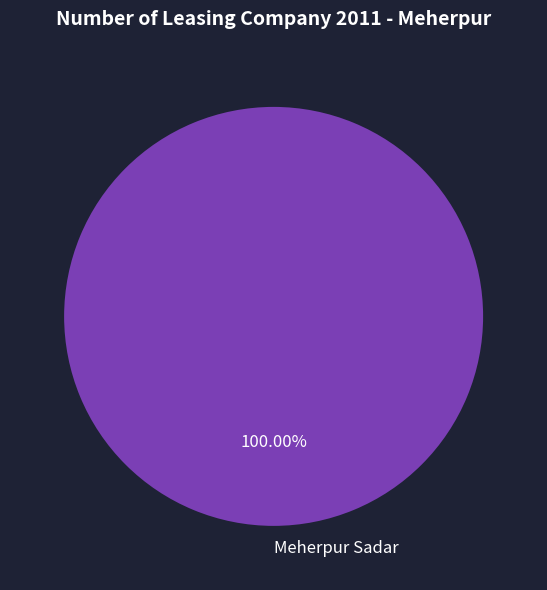

How many slices are in this pie chart?

1